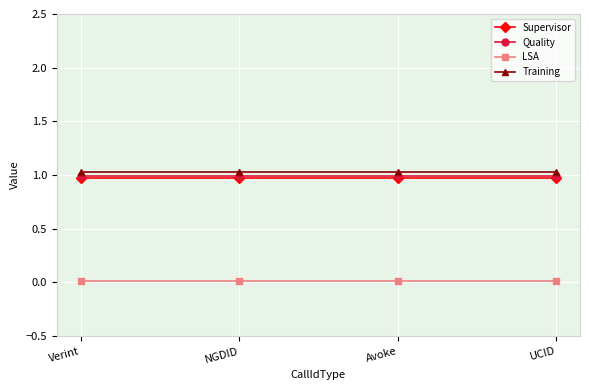

What is the value of the Supervisor point at the 1st from the left?

1.0